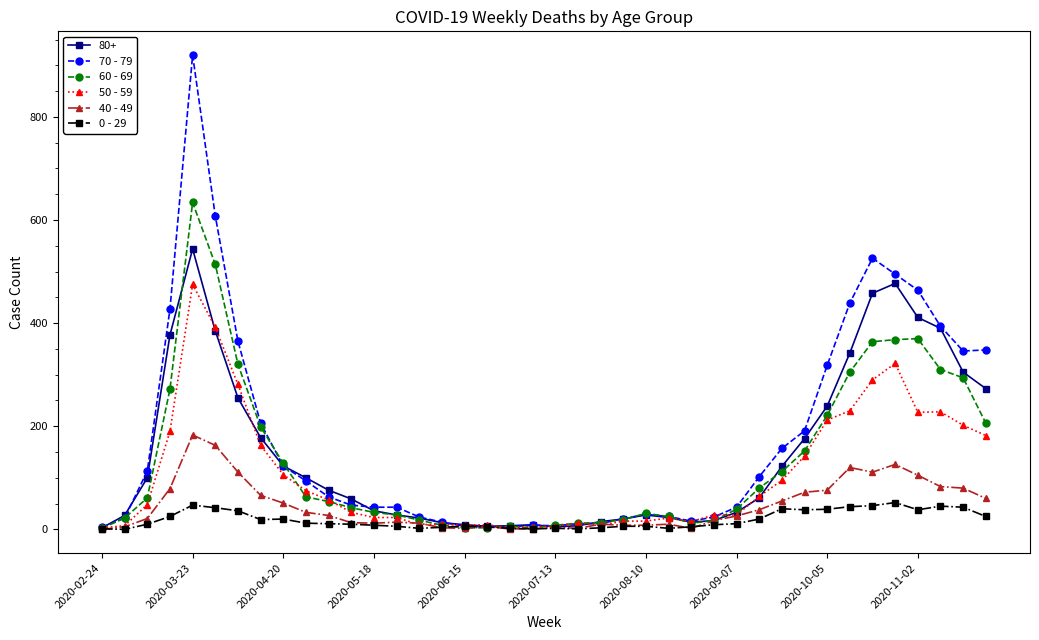

Which series has the widest spread of values?

70 - 79